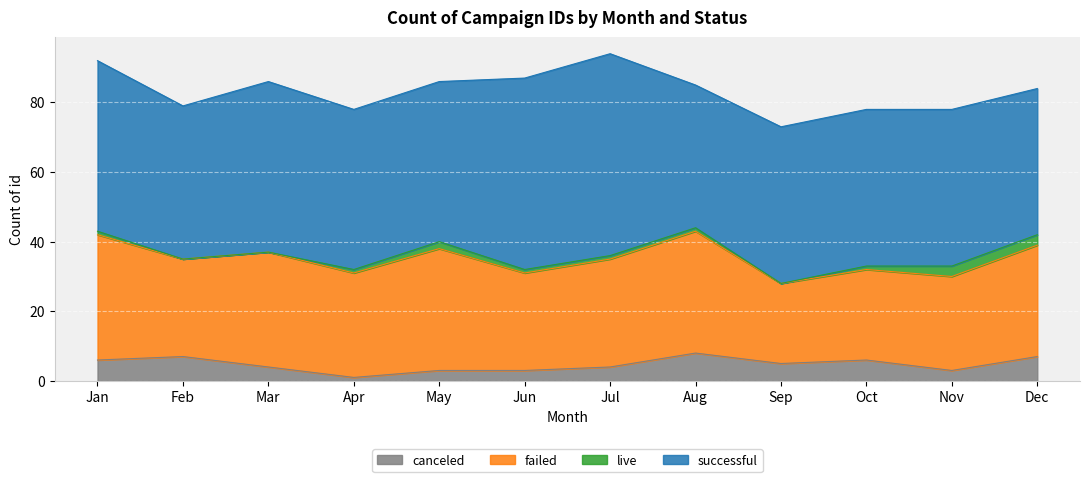

What is the value of the successful point at the 6th from the left?

55